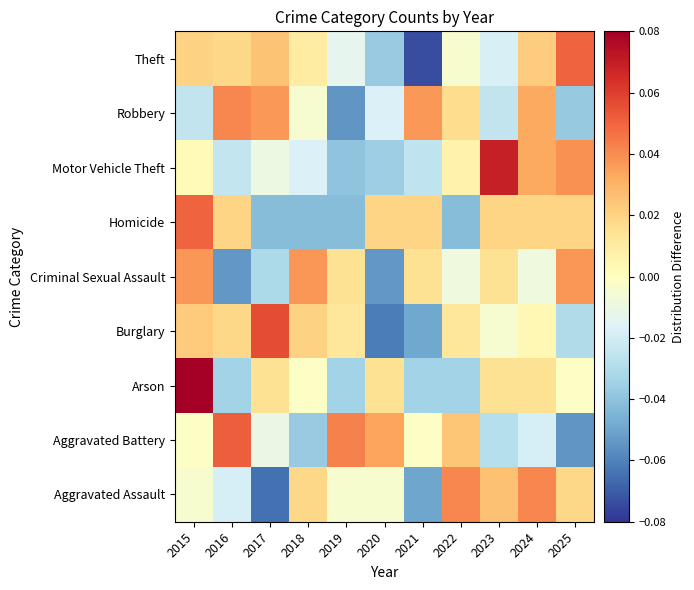

What is the difference between the highest and lowest values at 2016?

0.1